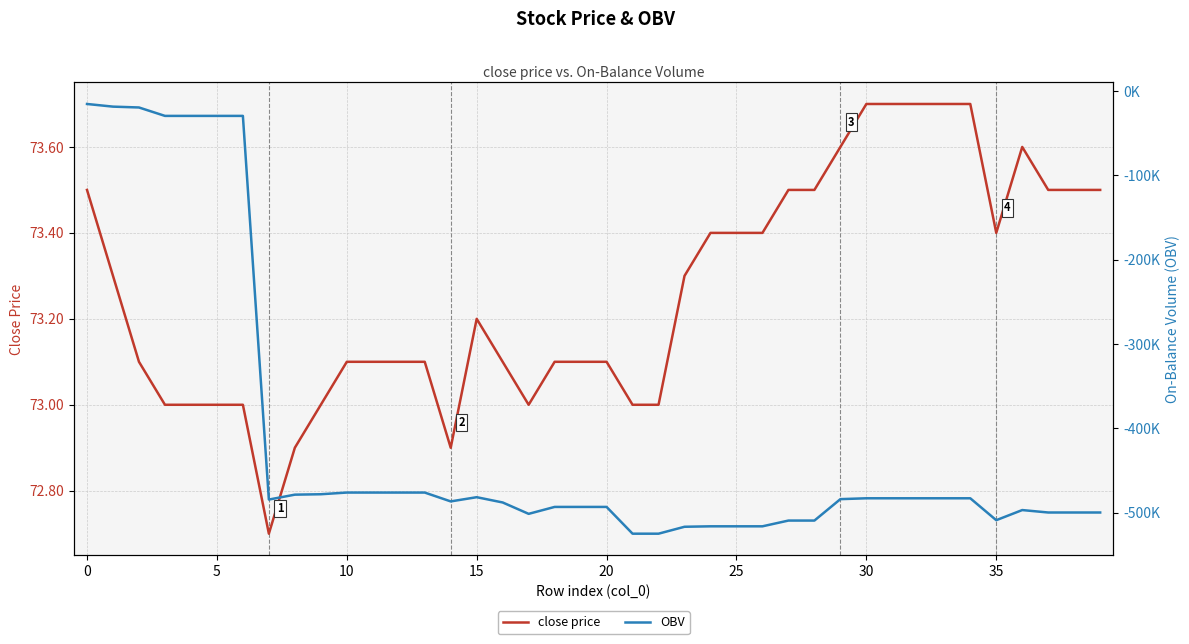

Reading left to right, list all the values displayed in this chart.

close price: 73.5	73.3	73.1	73.0	73.0	73.0	73.0	72.7	72.9	73.0	73.1	73.1	73.1	73.1	72.9	73.2	73.1	73.0	73.1	73.1	73.1	73.0	73.0	73.3	73.4	73.4	73.4	73.5	73.5	73.6	73.7	73.7	73.7	73.7	73.7	73.4	73.6	73.5	73.5	73.5
OBV: -15351.8	-18500.8	-19500.8	-29475.8	-29475.8	-29475.8	-29475.8	-484279.2	-478479.2	-477985.9	-475985.9	-475985.9	-475985.9	-475985.9	-486485.9	-481485.9	-487735.9	-501231.5	-493023.5	-493023.5	-493023.5	-524743.1	-524743.1	-516543.1	-516008.4	-516008.4	-516008.4	-509194.0	-509194.0	-483798.9	-482777.5	-482777.5	-482777.5	-482777.5	-482777.5	-508740.3	-496740.3	-499630.3	-499630.3	-499630.3